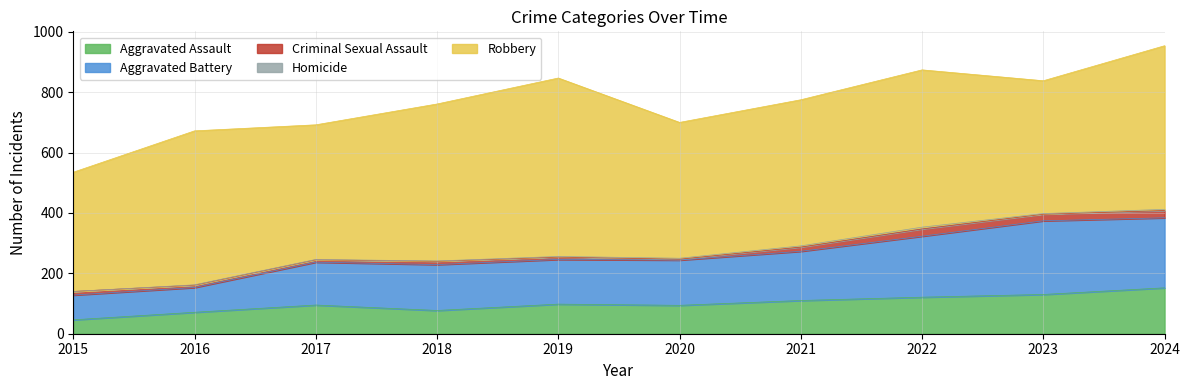

At which label is Homicide closest to 3?

2020